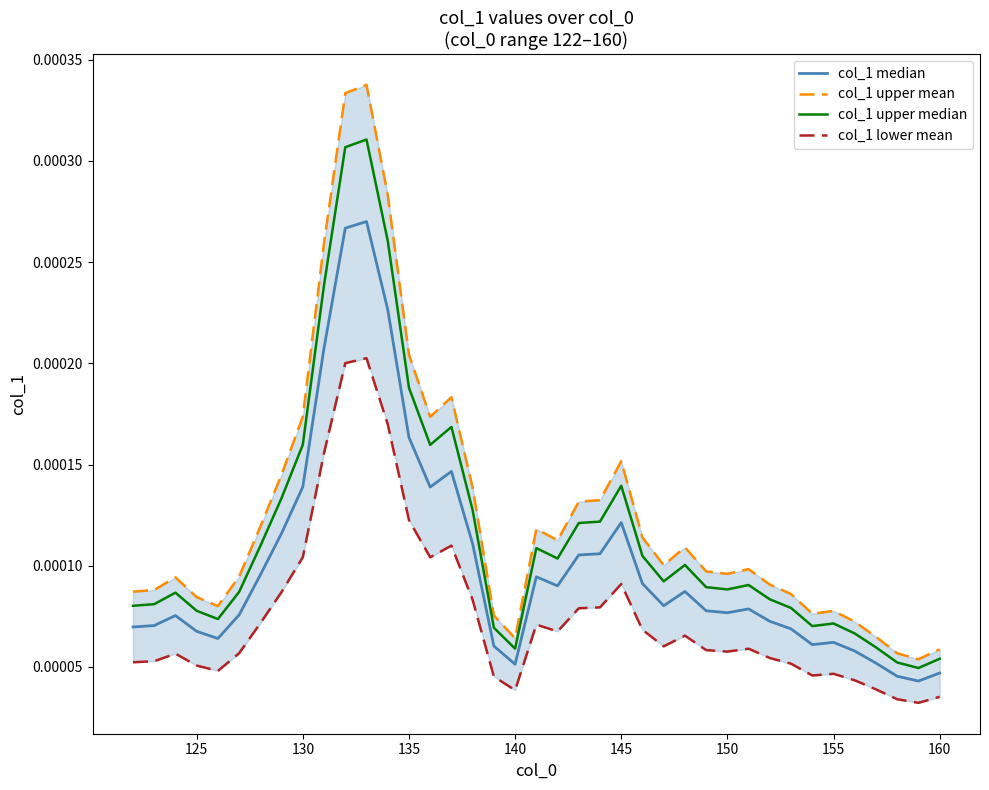

Count the number of categories in the chart.

39